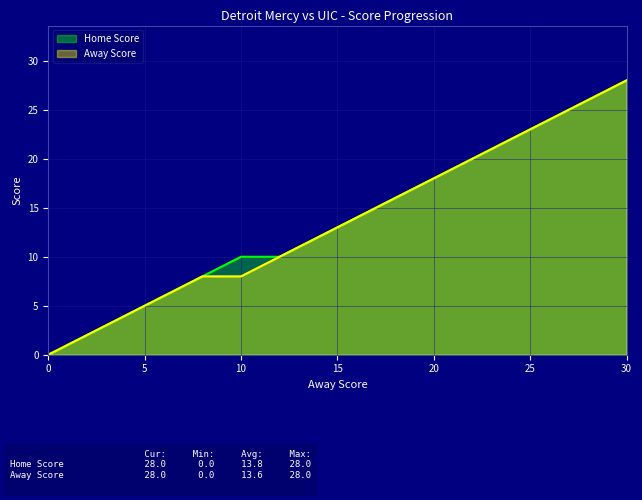

Is the value of Away Score at 18 greater than the value of Home Score at 8?

Yes